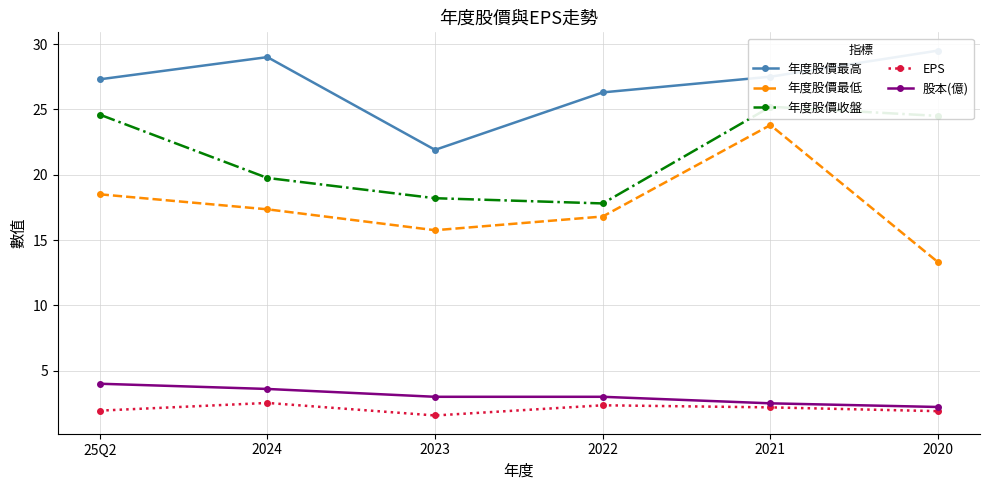

Reading left to right, extract all data points from this chart.

年度股價最高: 27.3	29.0	21.9	26.3	27.5	29.5
年度股價最低: 18.5	17.4	15.8	16.8	23.8	13.3
年度股價收盤: 24.6	19.8	18.2	17.8	25.2	24.5
EPS: 1.9	2.5	1.6	2.4	2.2	1.9
股本(億): 4.0	3.6	3.0	3.0	2.5	2.2